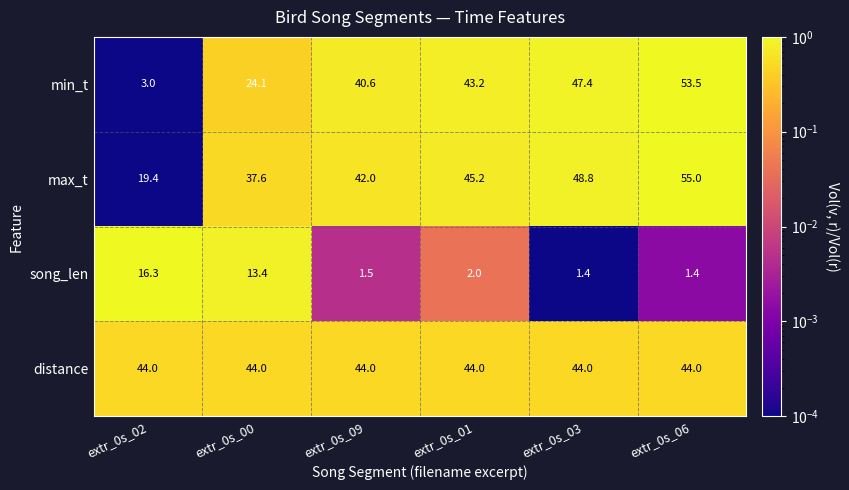

Which series changed the most between extr_0s_02 and extr_0s_09?

min_t